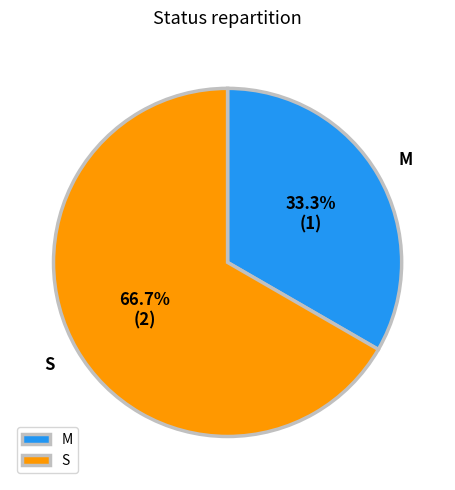

Between M and S, which is larger?

S